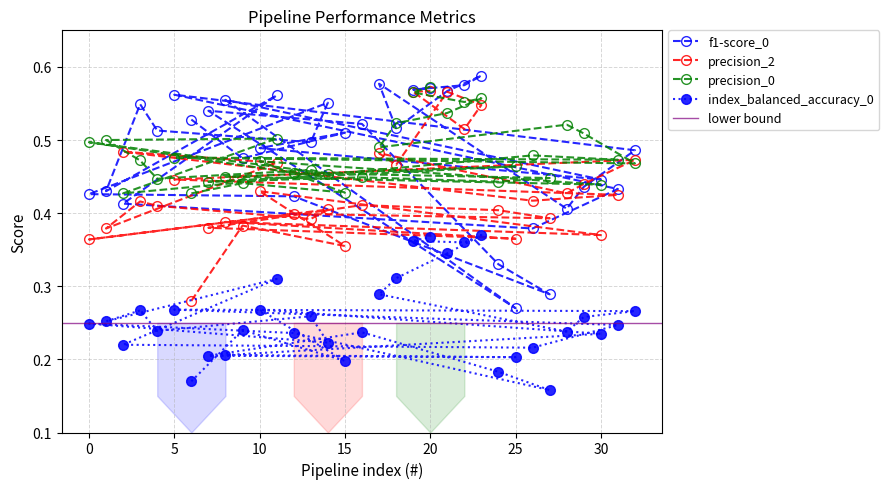

How many index_balanced_accuracy_0 values are between 0 and 1?

33